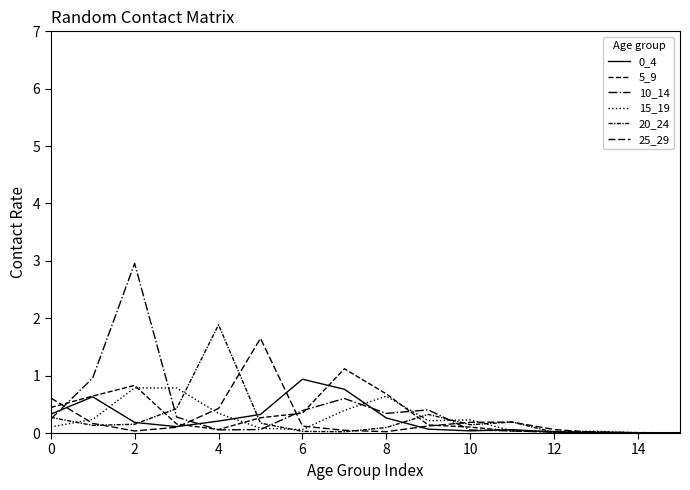

Does the chart have visible grid lines?

No